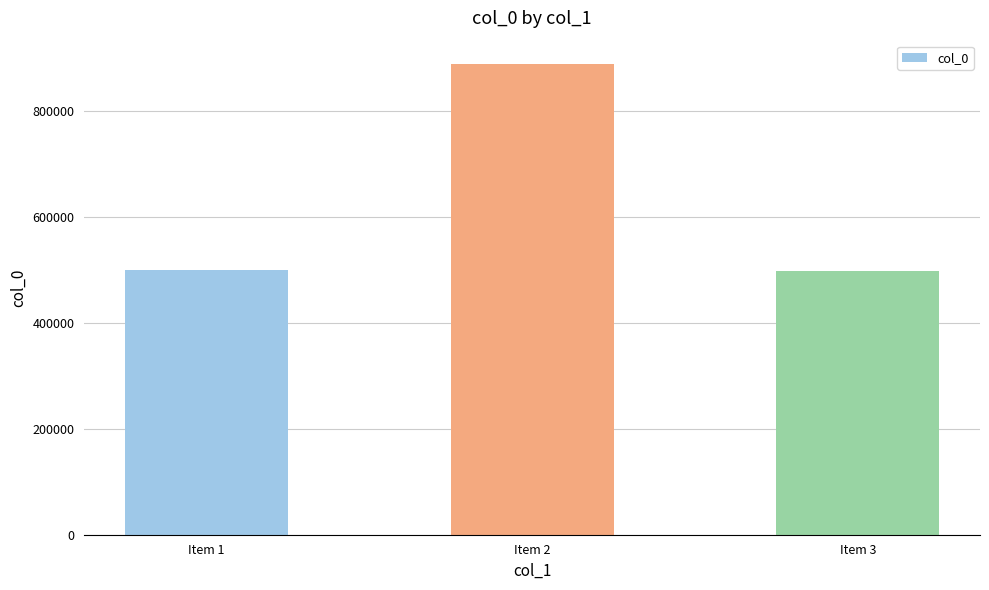

What is the ratio of the value at Item 1 to the value at Item 2?

0.6